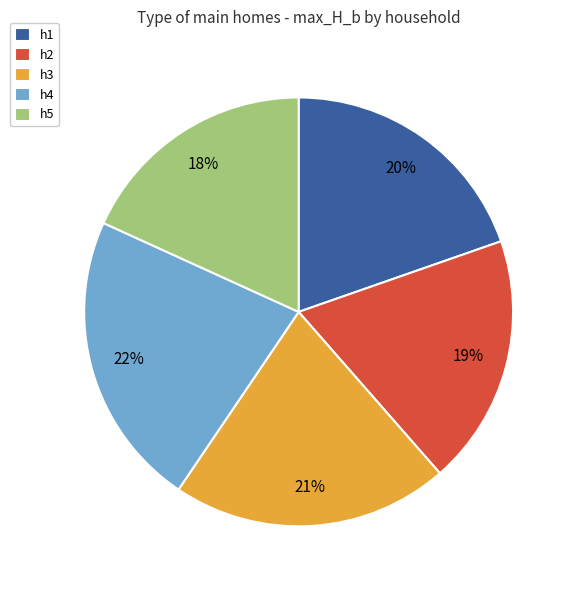

Do h3 and h5 together represent more than half of the pie?

No